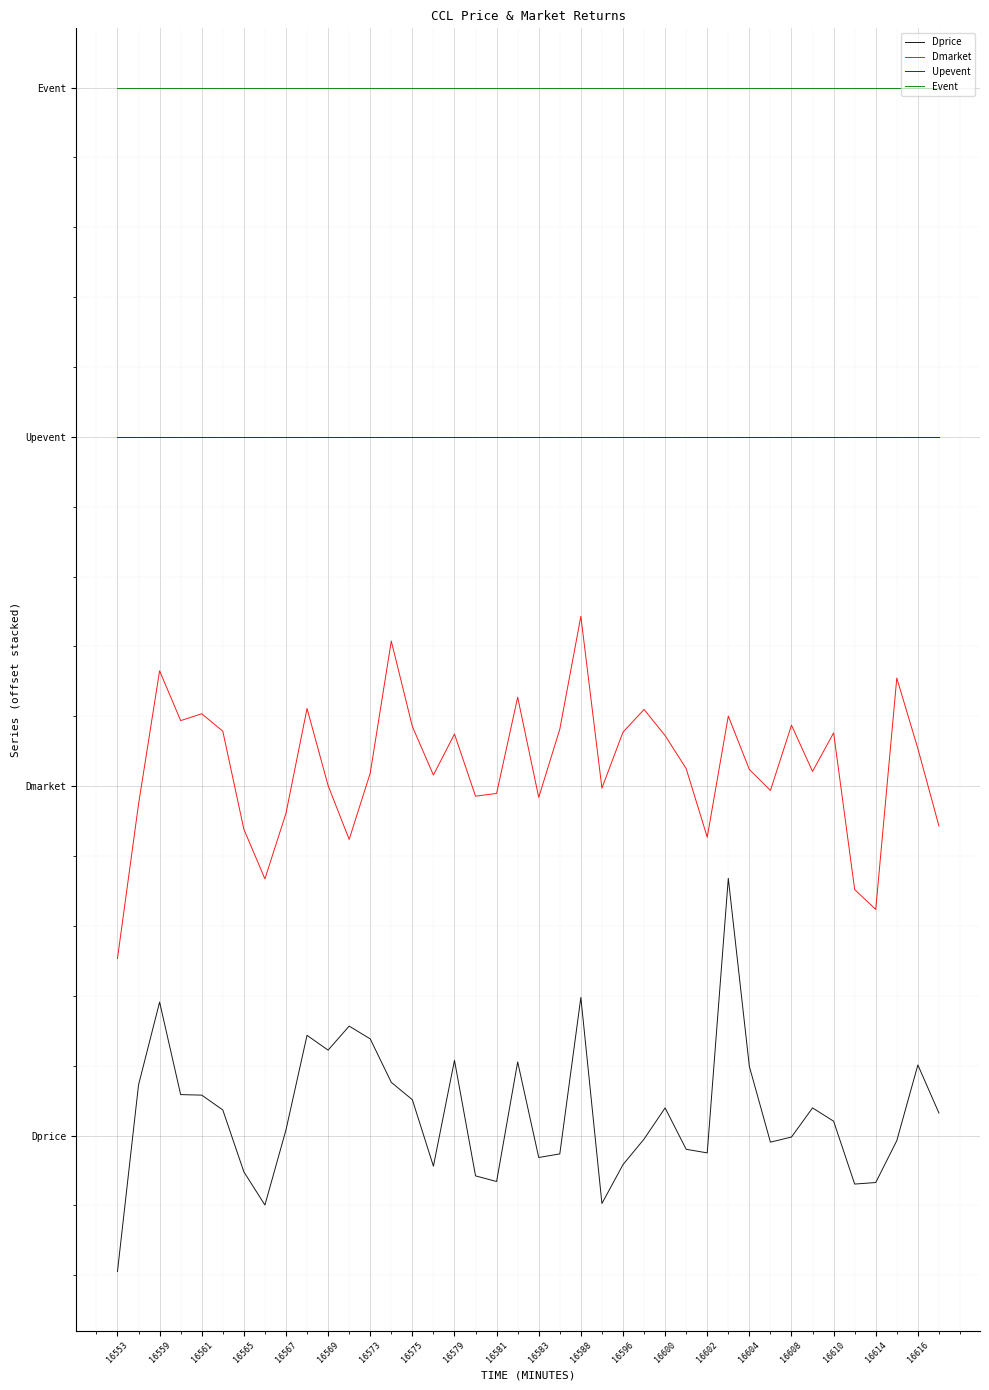

True or false: Dmarket and Event cross at least once.

False